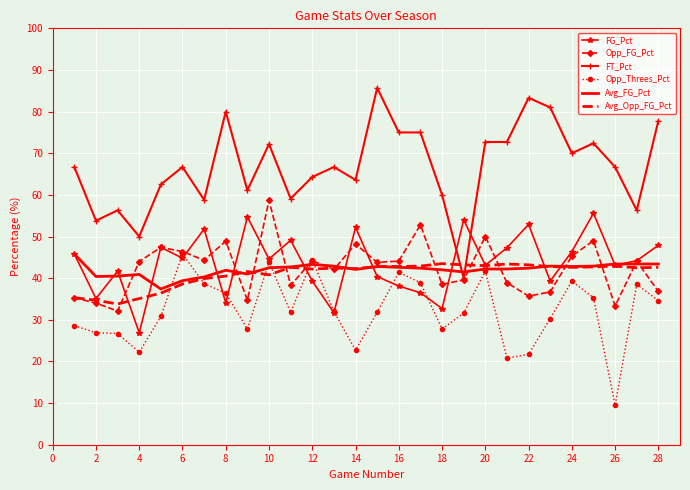

Which series has the largest range (max minus min)?

FT_Pct